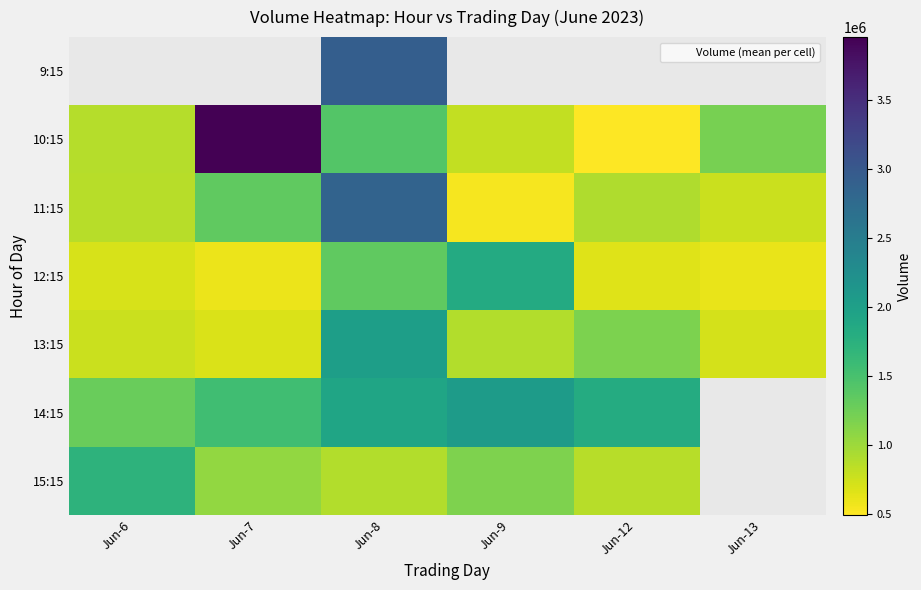

At Jun-7, list the series in order from smallest to largest.

12:15, 11:15, 9:15, 13:15, 15:15, 14:15, 10:15